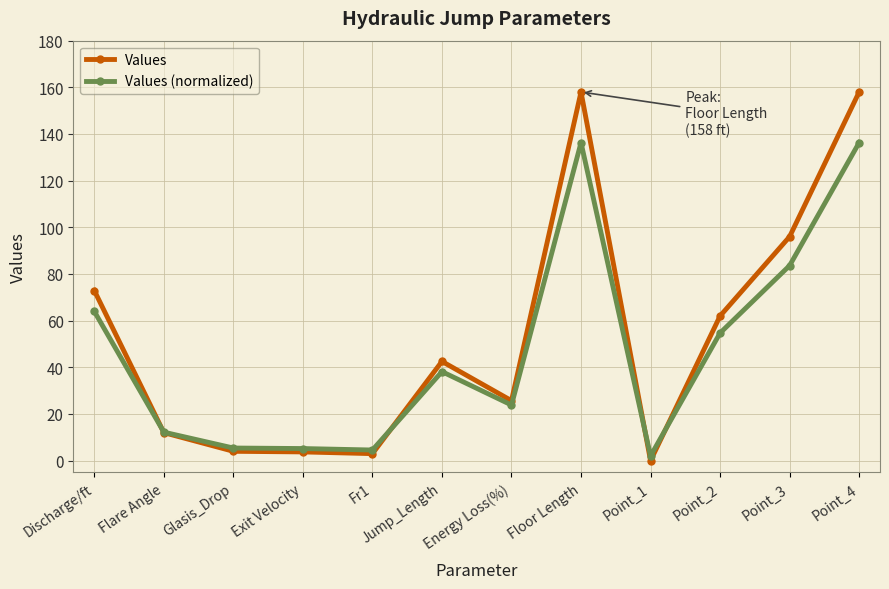

What is the highest value of the Values (normalized) series?

136.3